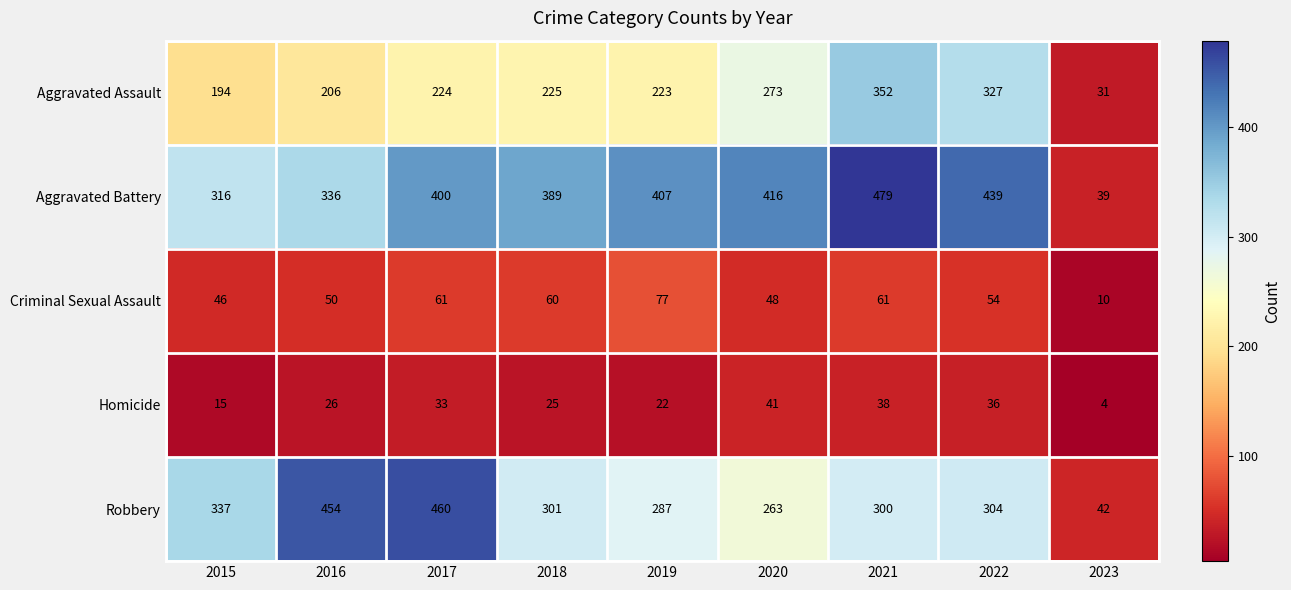

What is the difference between the Criminal Sexual Assault values at 2019 and 2016?

27